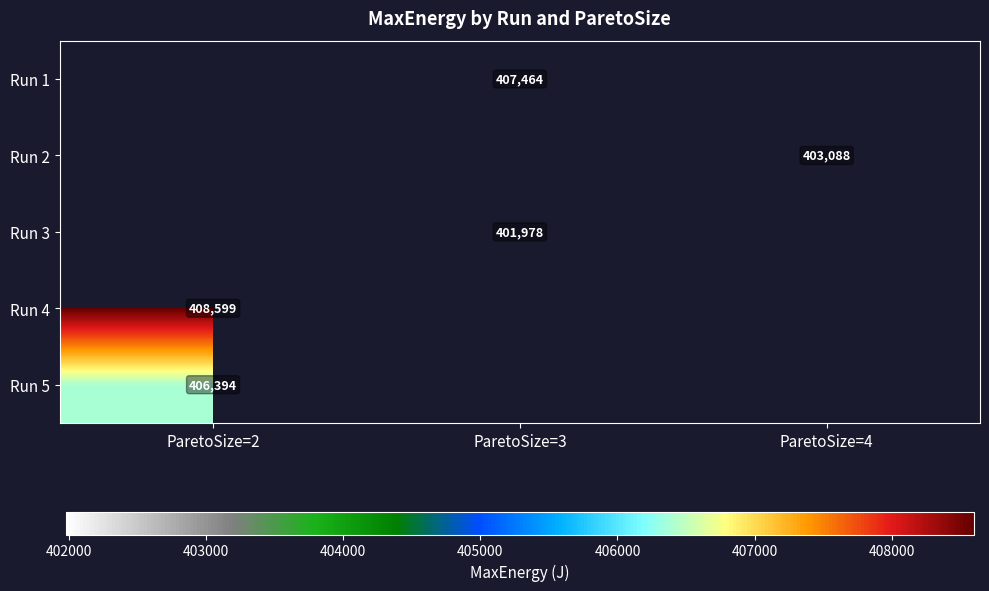

Is the value of Run 1 at ParetoSize=3 greater than the value of Run 3 at ParetoSize=3?

Yes